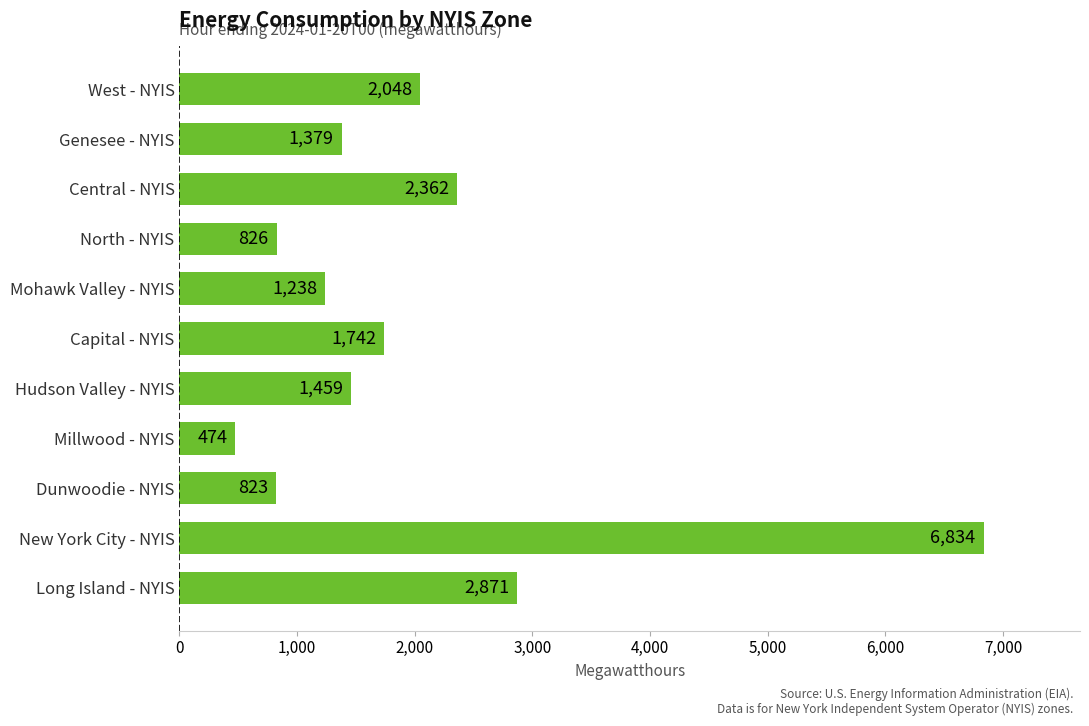

What is the difference between the maximum and minimum values?

6360